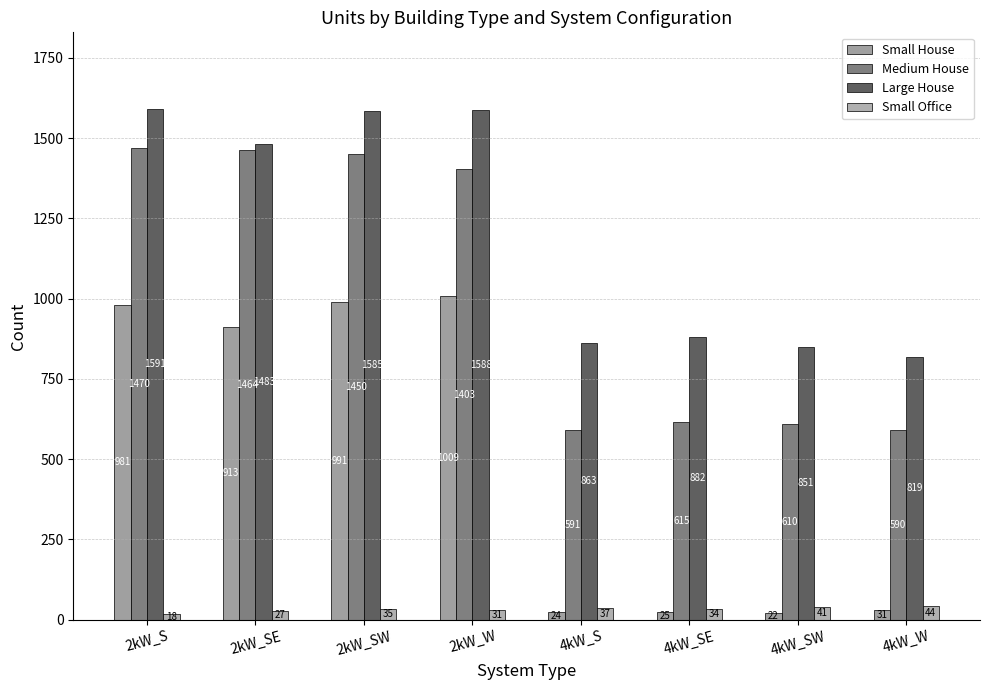

Between 4kW_W and 4kW_SW, which is larger?

4kW_W